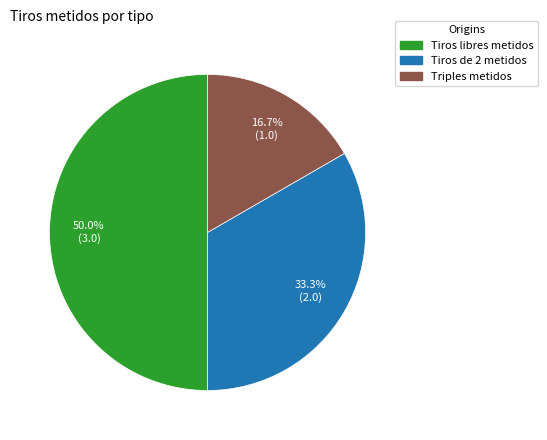

To the nearest percent, what is the difference between the largest and smallest slice percentages?

33%